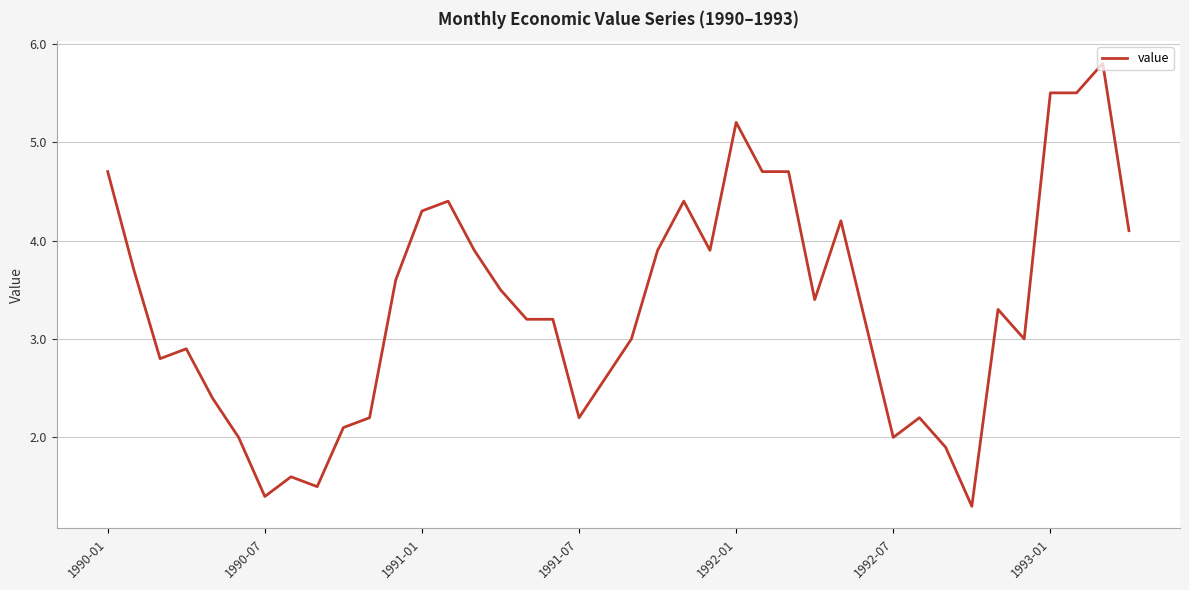

How many lines are shown in the chart?

1